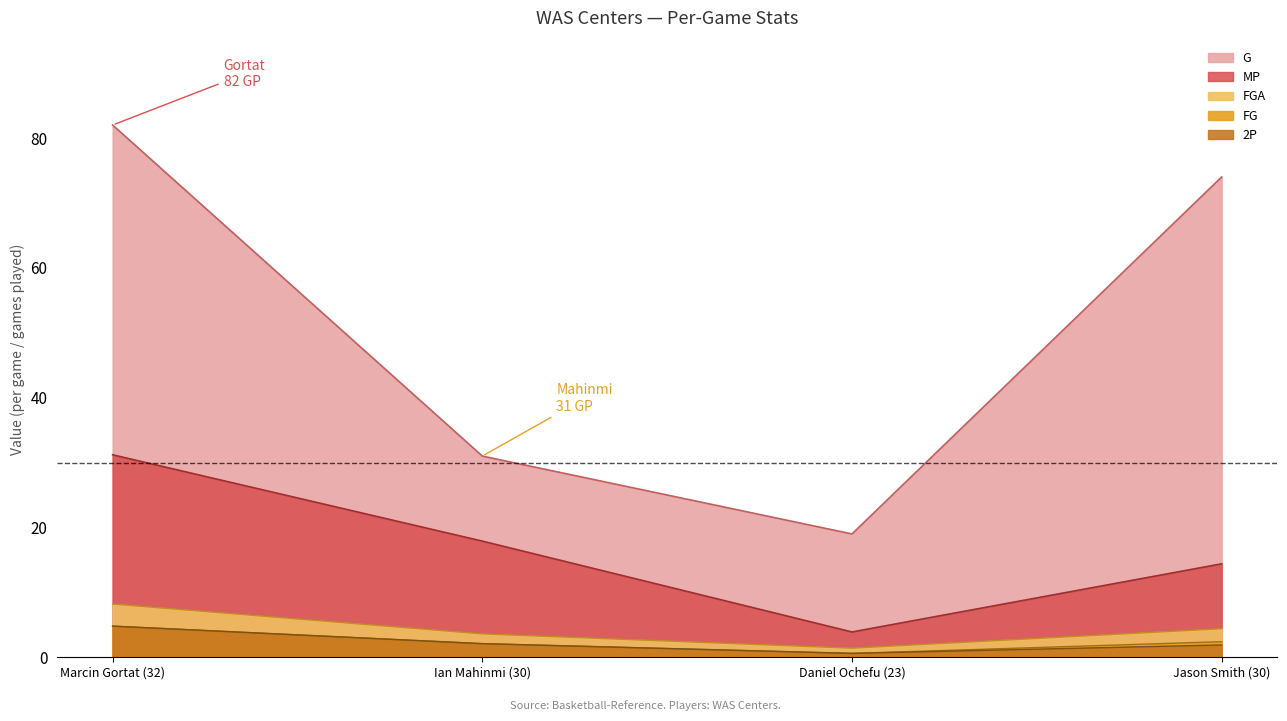

What is the difference between the maximum and minimum values in the G series?

63.0